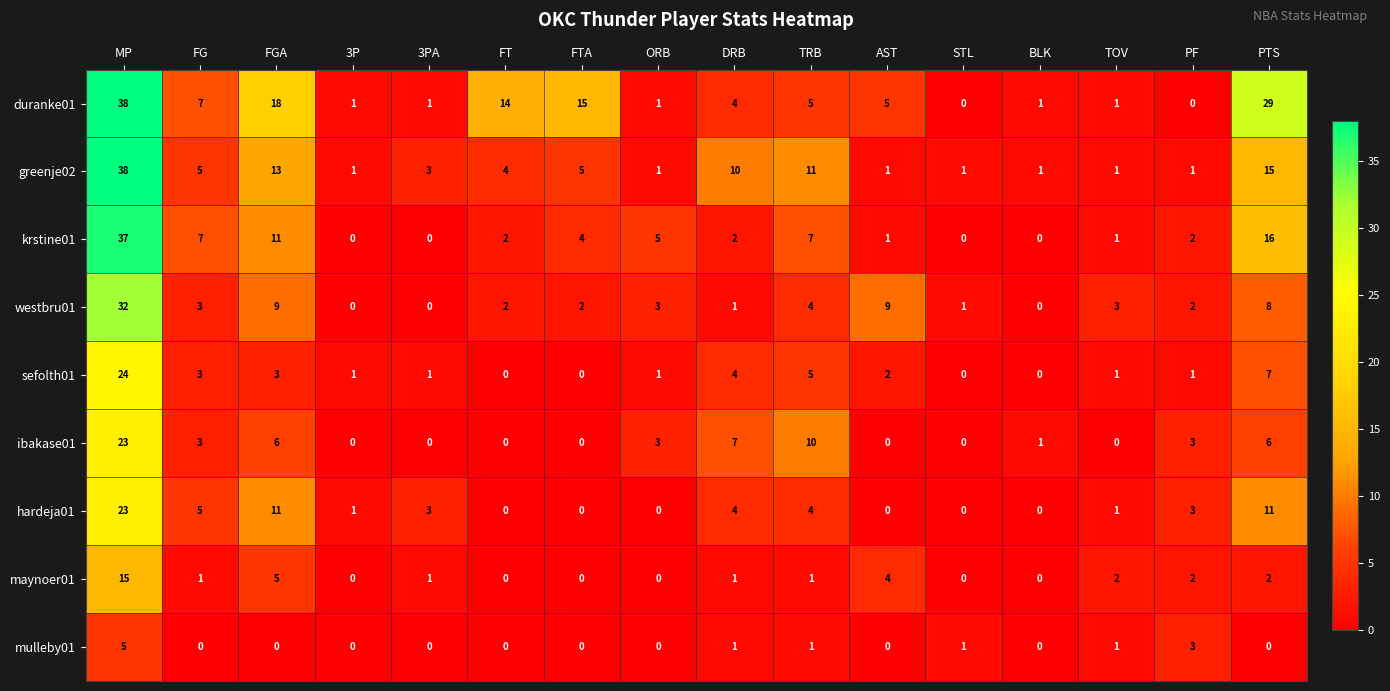

Which label corresponds to the largest value in the chart?

MP